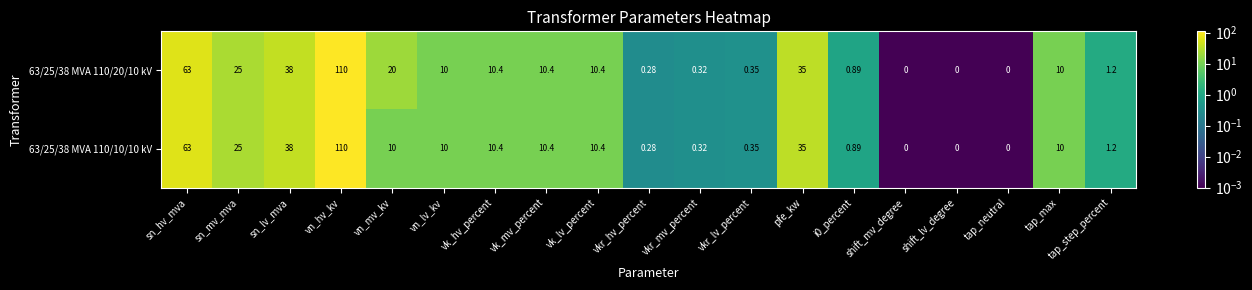

Which category has the highest value in the 63/25/38 MVA 110/10/10 kV series?

vn_hv_kv